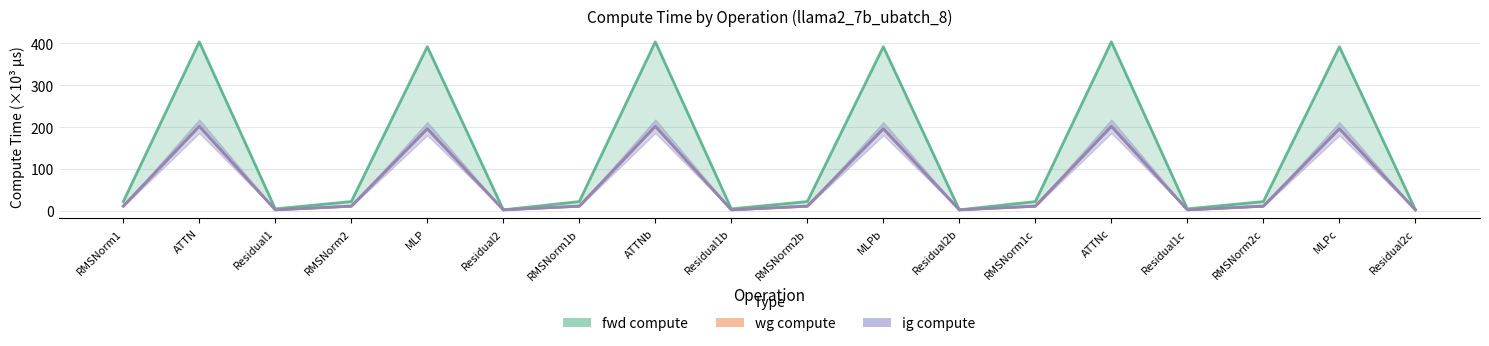

Reading left to right, transcribe all the data shown in this chart.

fwd compute: RMSNorm1=22.0	ATTN=403.9	Residual1=4.5	RMSNorm2=22.0	MLP=392.2	Residual2=2.2	RMSNorm1b=22.0	ATTNb=403.9	Residual1b=4.5	RMSNorm2b=22.0	MLPb=392.2	Residual2b=2.2	RMSNorm1c=22.0	ATTNc=403.9	Residual1c=4.5	RMSNorm2c=22.0	MLPc=392.2	Residual2c=2.2
wg compute: RMSNorm1=11.0	ATTN=201.9	Residual1=2.2	RMSNorm2=11.0	MLP=196.1	Residual2=2.2	RMSNorm1b=11.0	ATTNb=201.9	Residual1b=2.2	RMSNorm2b=11.0	MLPb=196.1	Residual2b=2.2	RMSNorm1c=11.0	ATTNc=201.9	Residual1c=2.2	RMSNorm2c=11.0	MLPc=196.1	Residual2c=2.2
ig compute: RMSNorm1=11.0	ATTN=201.9	Residual1=2.2	RMSNorm2=11.0	MLP=196.1	Residual2=2.2	RMSNorm1b=11.0	ATTNb=201.9	Residual1b=2.2	RMSNorm2b=11.0	MLPb=196.1	Residual2b=2.2	RMSNorm1c=11.0	ATTNc=201.9	Residual1c=2.2	RMSNorm2c=11.0	MLPc=196.1	Residual2c=2.2